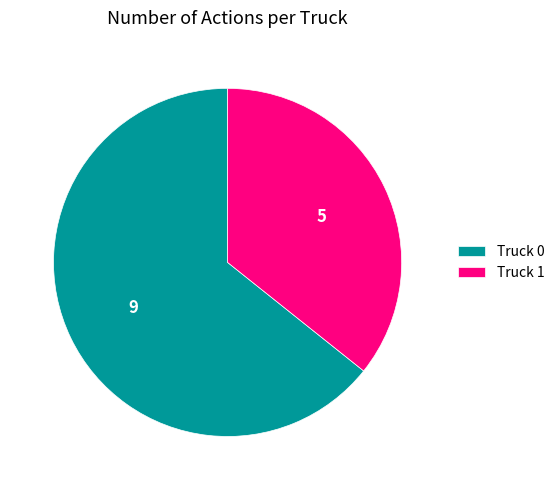

Which category accounts for the majority?

Truck 0